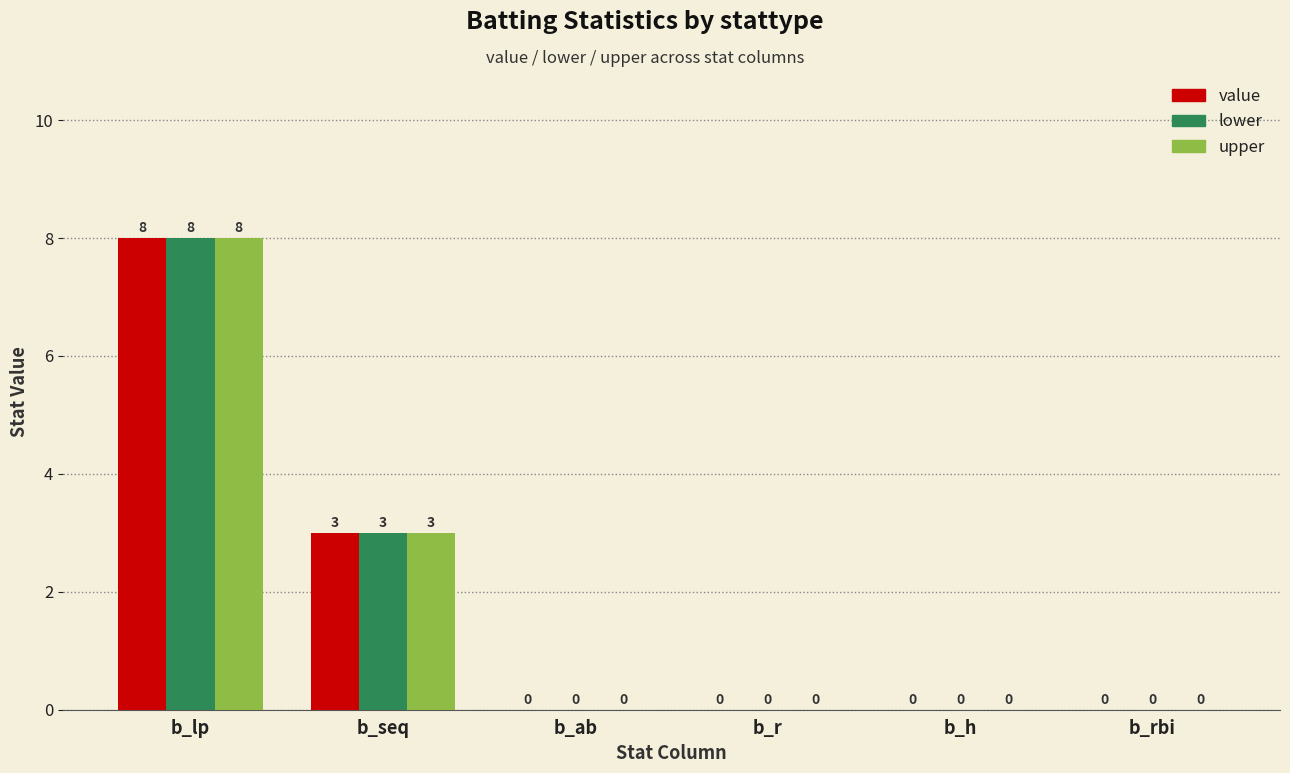

Are the bars grouped side by side (vs. stacked)?

Yes